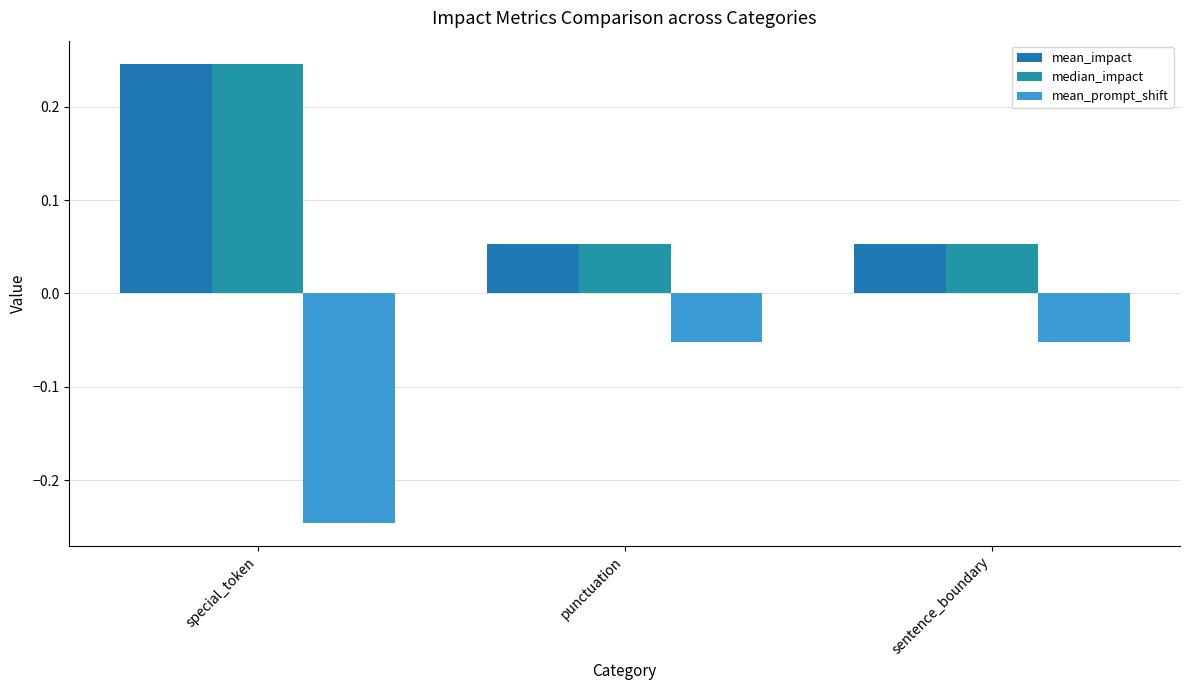

List the series in order of their peak value, lowest first.

mean_prompt_shift, mean_impact, median_impact